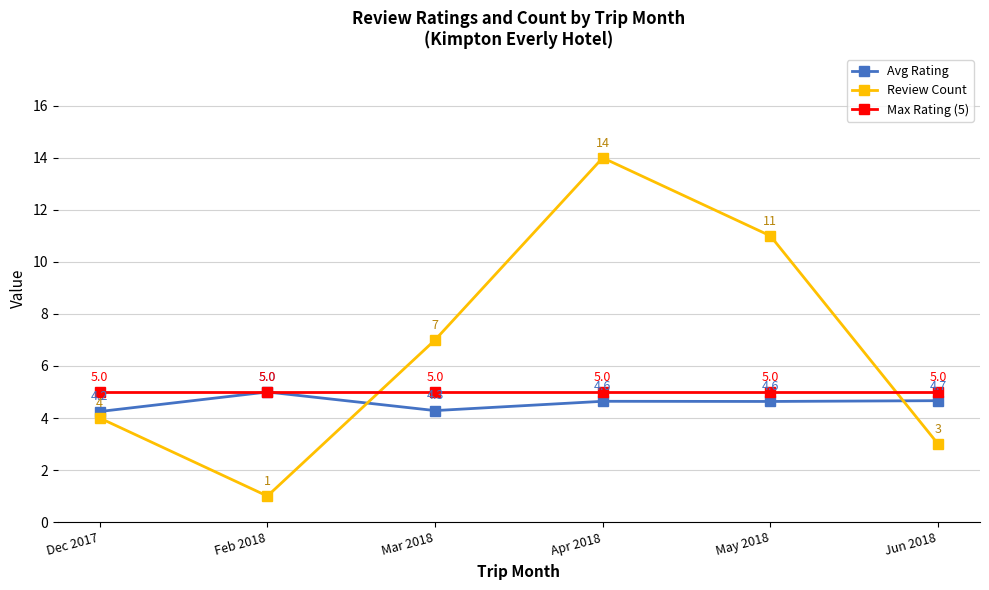

What is the value of the Max Rating (5) point at the 6th from the left?

5.0